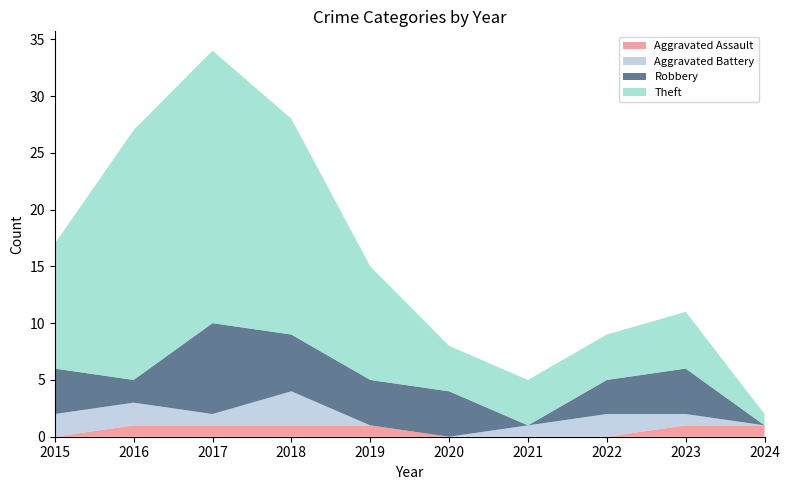

Reading right to left, list all the values displayed in this chart.

Aggravated Assault: 2024=1	2023=1	2022=0	2021=0	2020=0	2019=1	2018=1	2017=1	2016=1	2015=0
Aggravated Battery: 2024=0	2023=1	2022=2	2021=1	2020=0	2019=0	2018=3	2017=1	2016=2	2015=2
Robbery: 2024=0	2023=4	2022=3	2021=0	2020=4	2019=4	2018=5	2017=8	2016=2	2015=4
Theft: 2024=1	2023=5	2022=4	2021=4	2020=4	2019=10	2018=19	2017=24	2016=22	2015=11